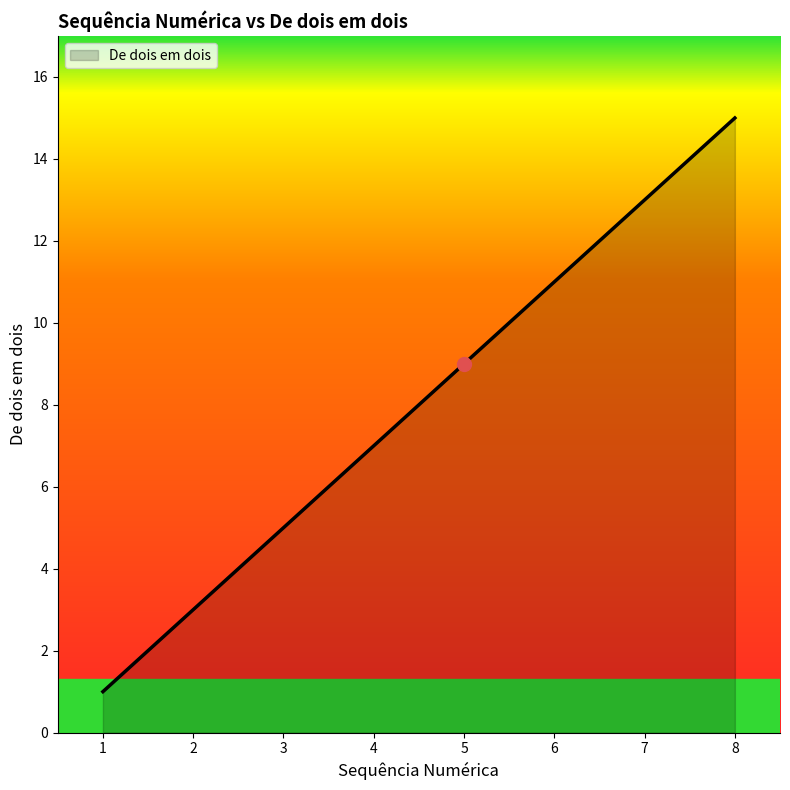

Count the number of categories in the chart.

8